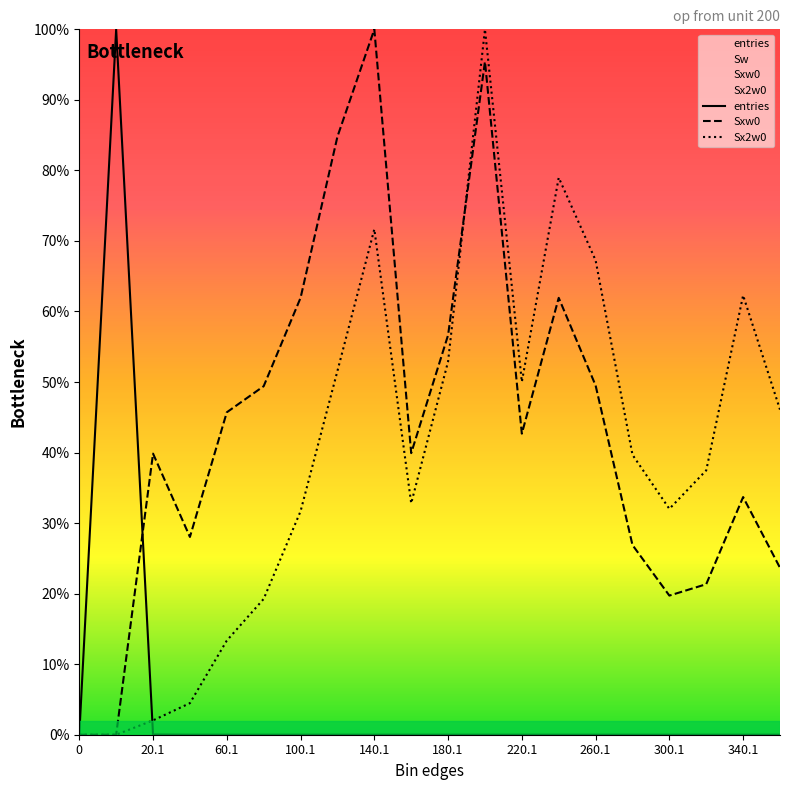

In Sxw0, how many points are higher than both neighbors (excluding endpoints)?

5